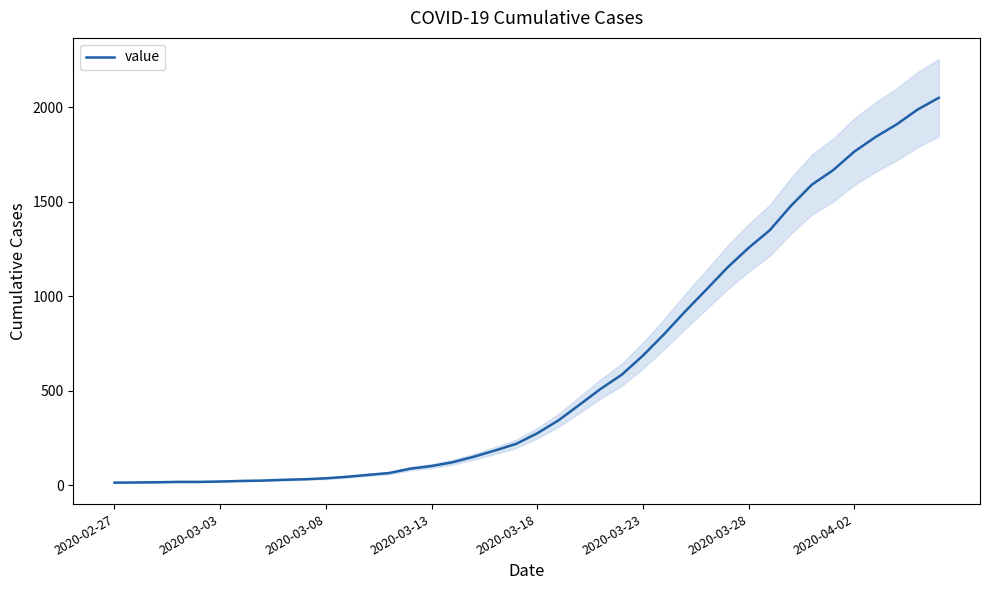

What is the maximum value shown in the chart?

2049